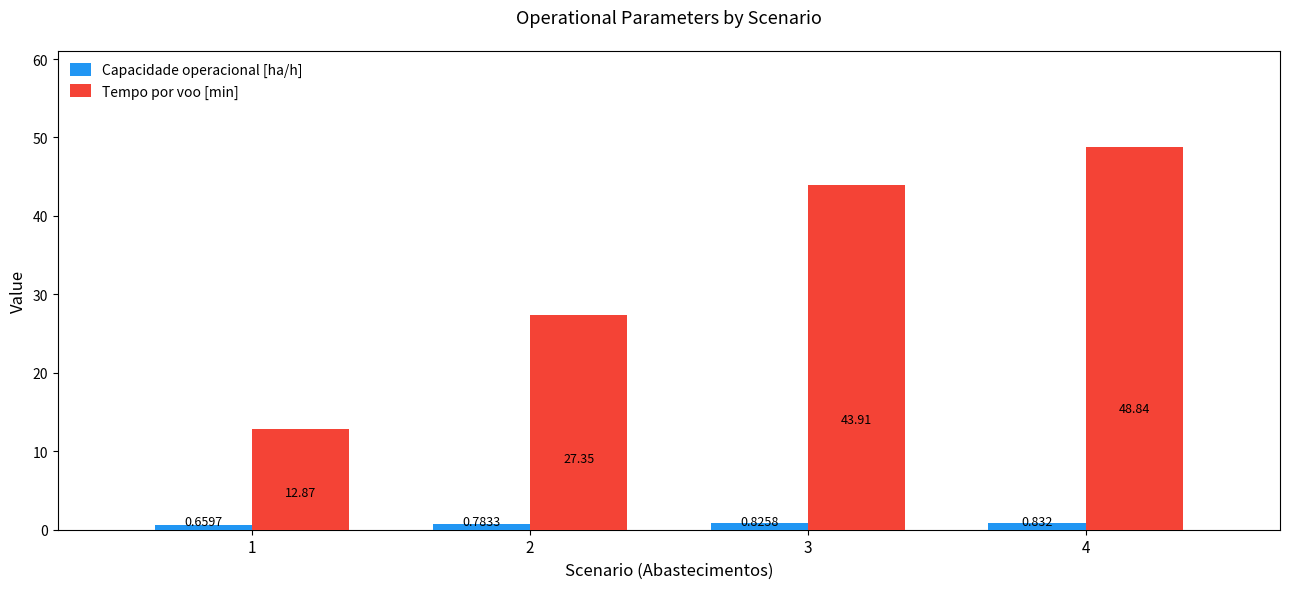

What is the difference between the highest and lowest values at 3?

43.1